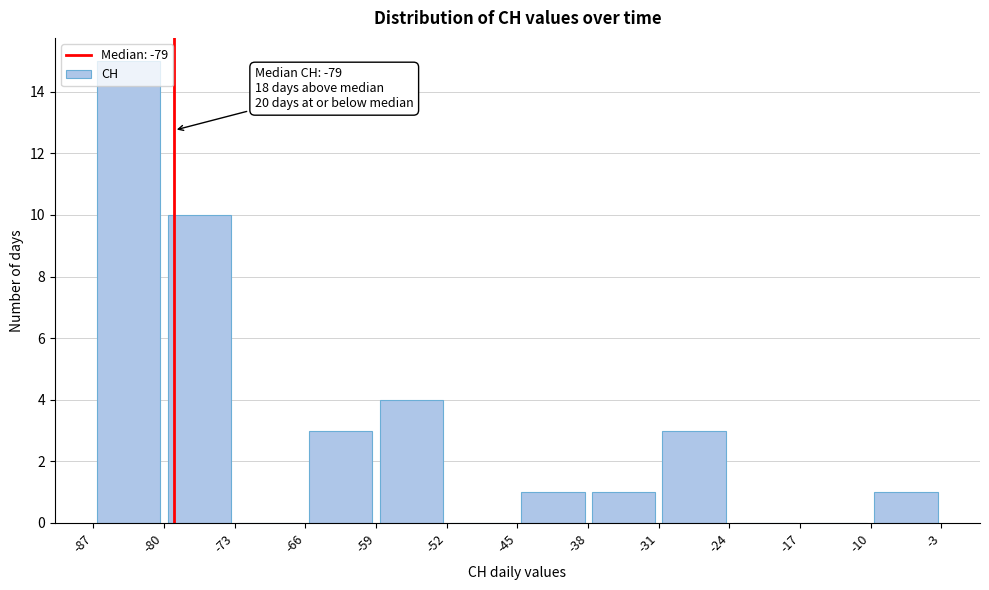

Which range on the x-axis has the tallest bar?

-87 to -80